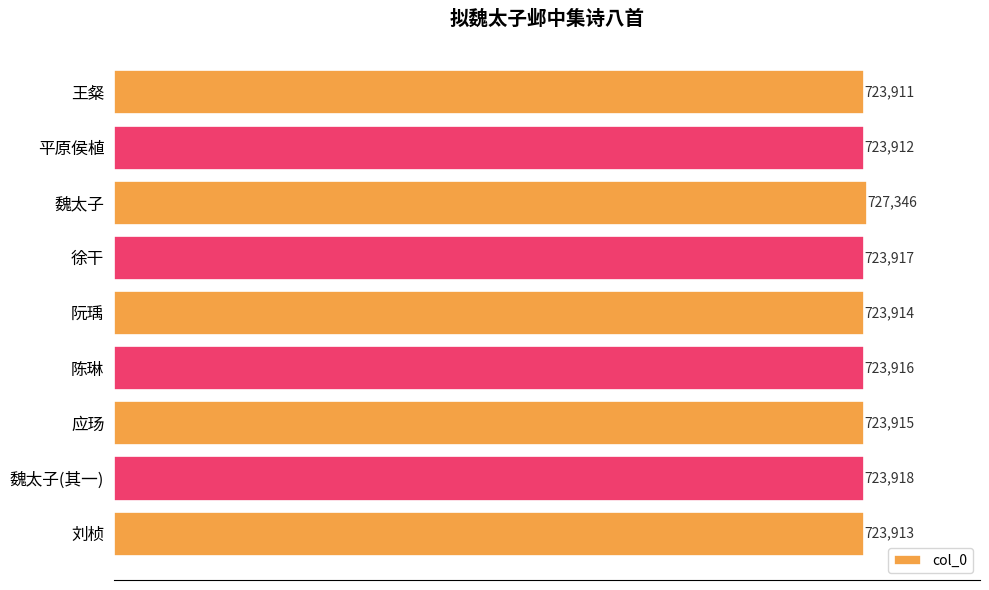

What is the sum of all values?

6518662